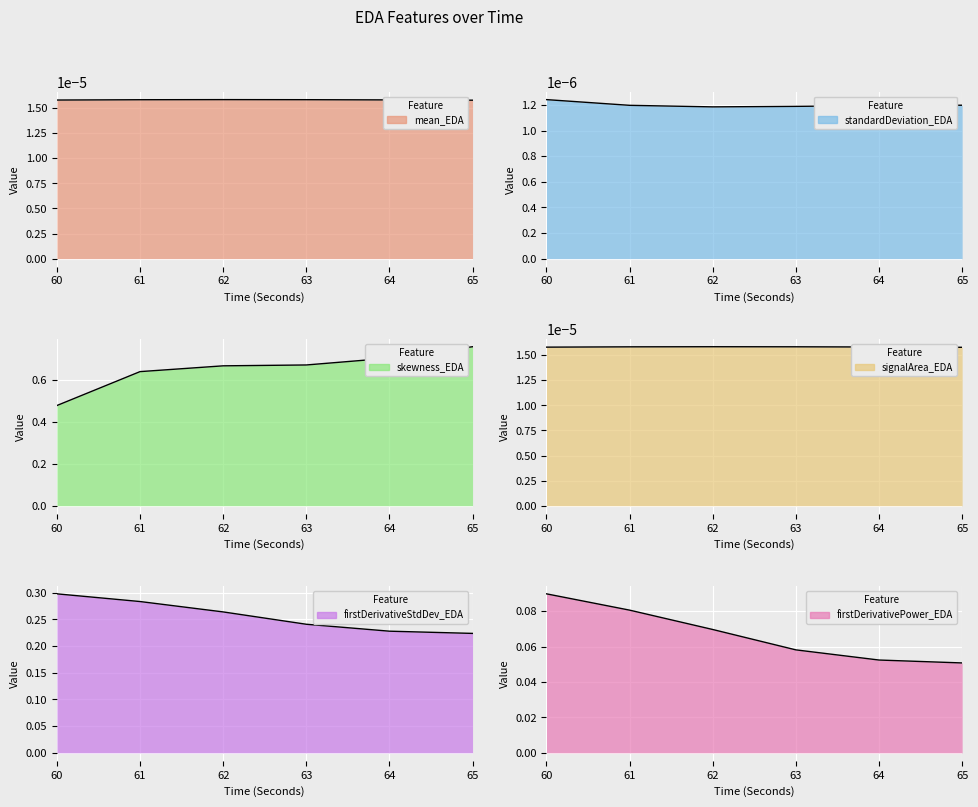

True or false: firstDerivativePower_EDA and firstDerivativeStdDev_EDA intersect in this chart.

False